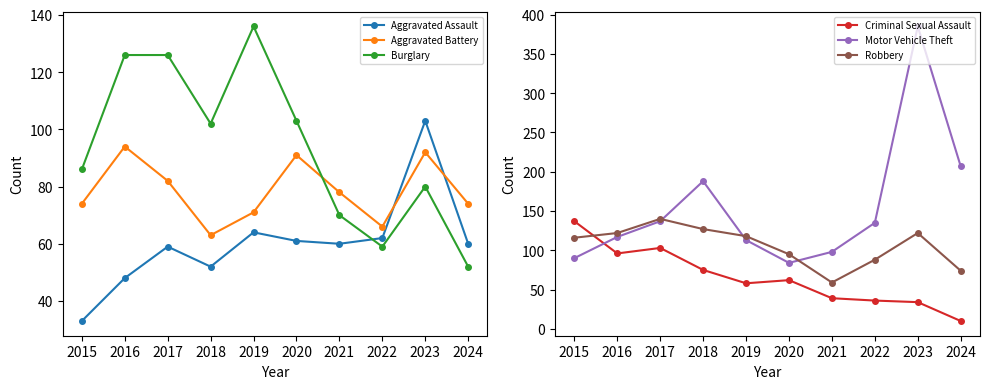

Reading left to right, list all the values displayed in this chart.

Aggravated Assault: 33	48	59	52	64	61	60	62	103	60
Aggravated Battery: 74	94	82	63	71	91	78	66	92	74
Burglary: 86	126	126	102	136	103	70	59	80	52
Criminal Sexual Assault: 137	96	103	75	58	62	39	36	34	10
Motor Vehicle Theft: 90	117	137	188	113	84	98	135	385	207
Robbery: 116	122	140	127	118	95	59	88	122	74